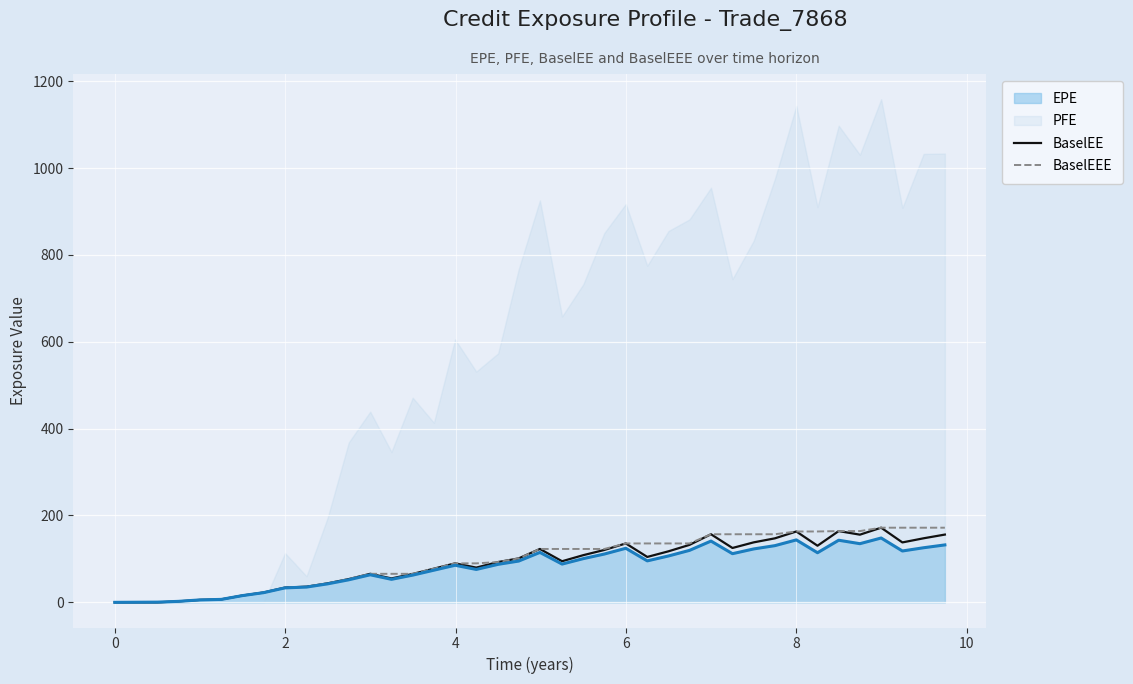

What is the highest value of the EPE series?

148.2